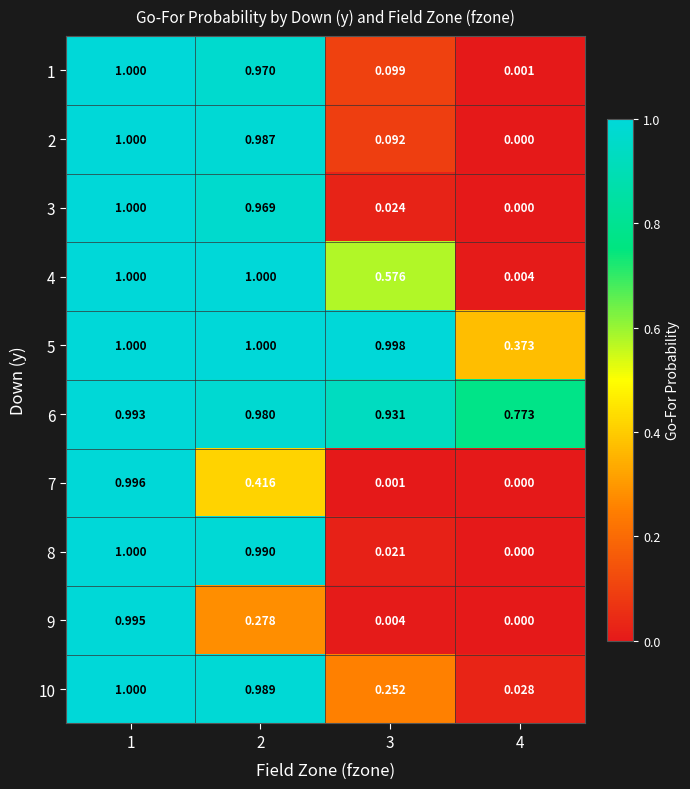

Count the number of categories in the chart.

4